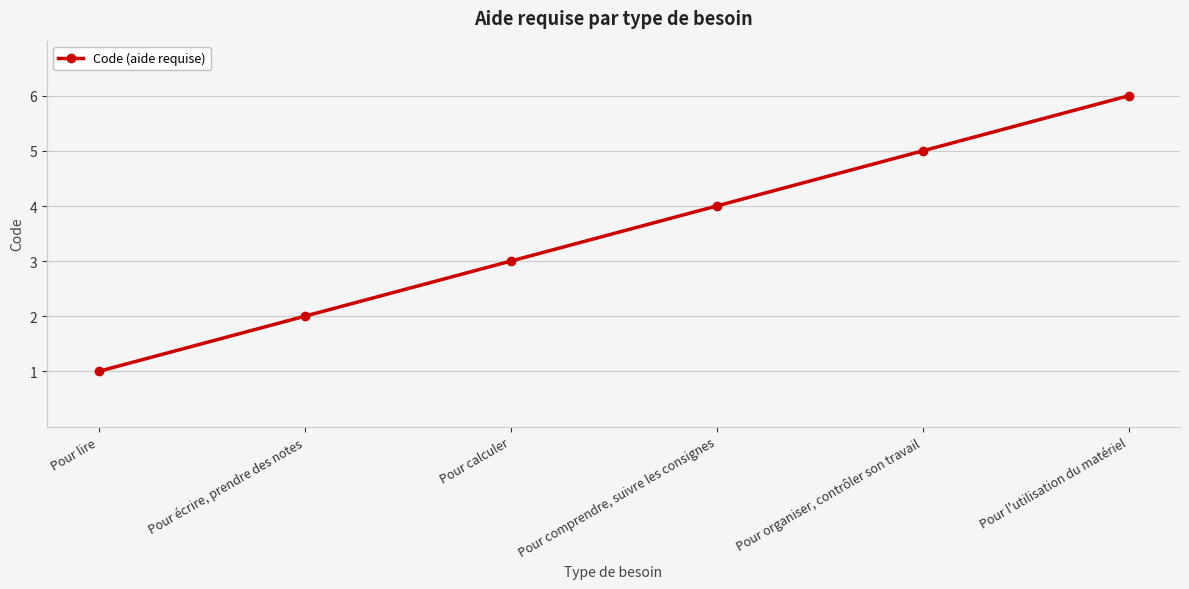

What is the difference between the maximum and minimum values?

5